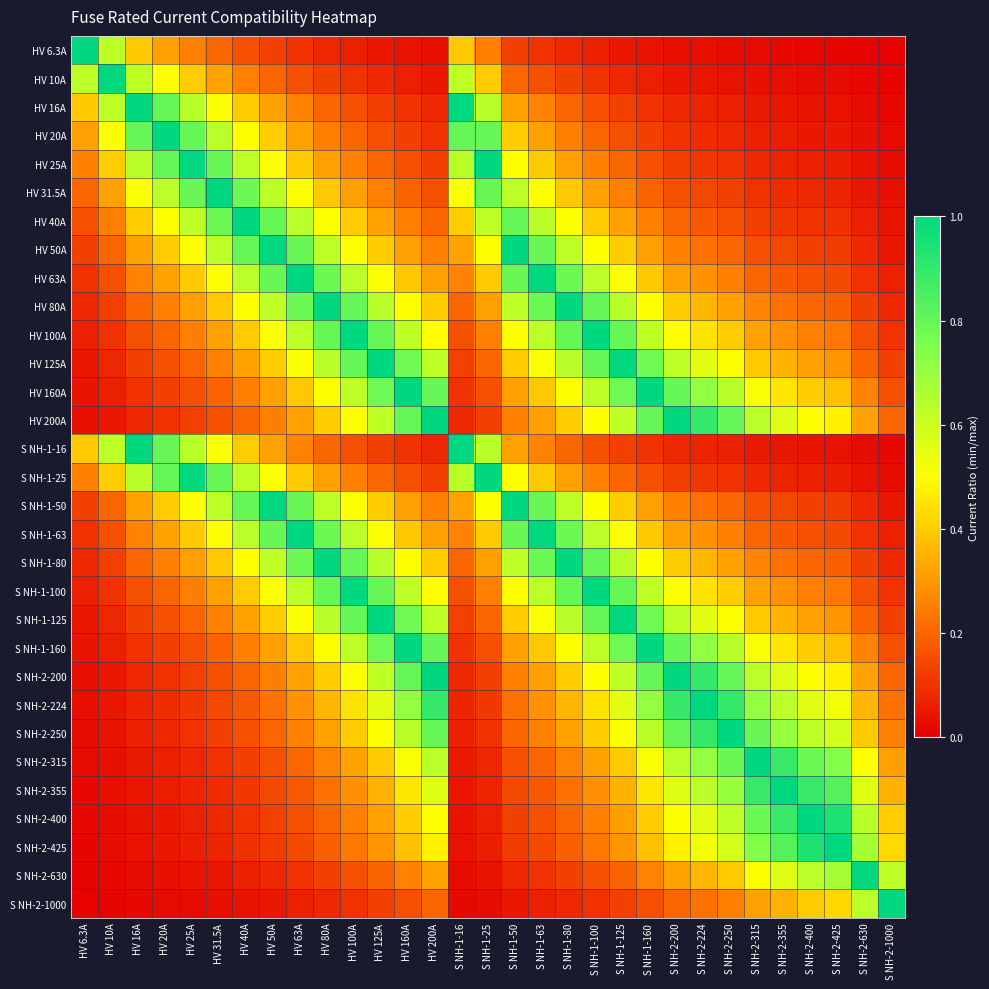

Which label corresponds to the largest value in the chart?

HV 6.3A